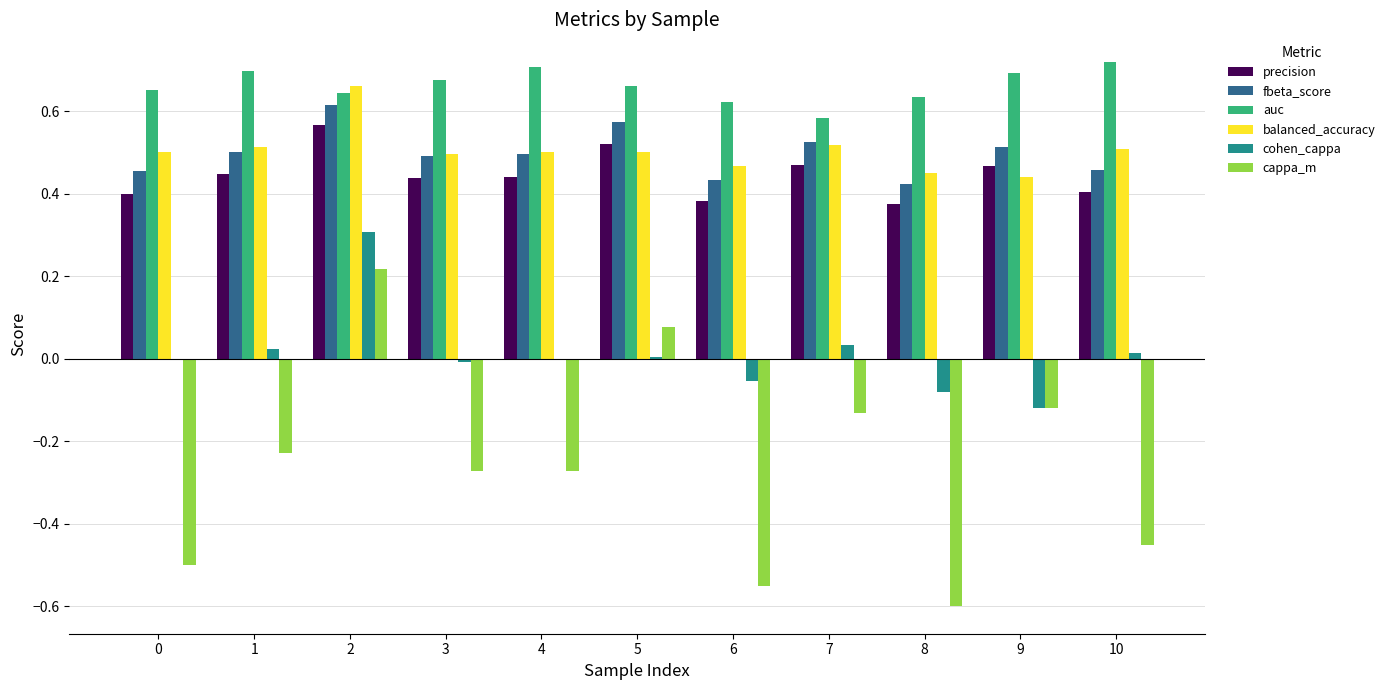

Which category has the highest value in the fbeta_score series?

2